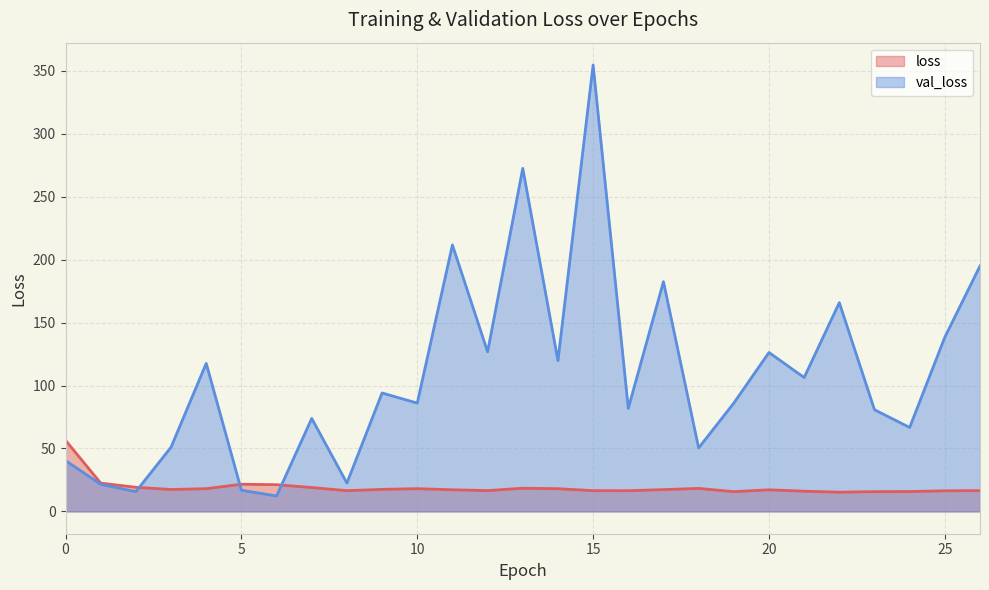

How many interior local peaks does the val_loss series have?

9